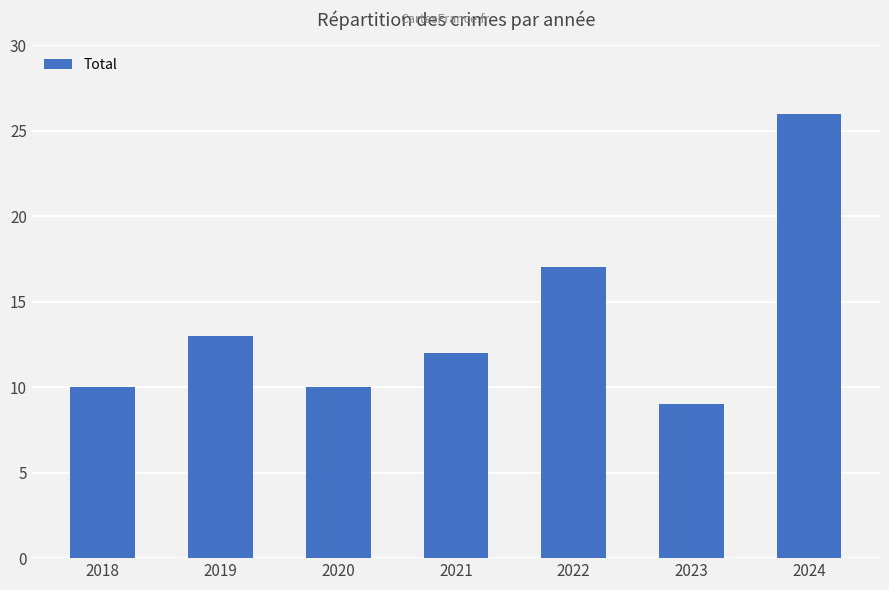

What is the maximum value shown in the chart?

26